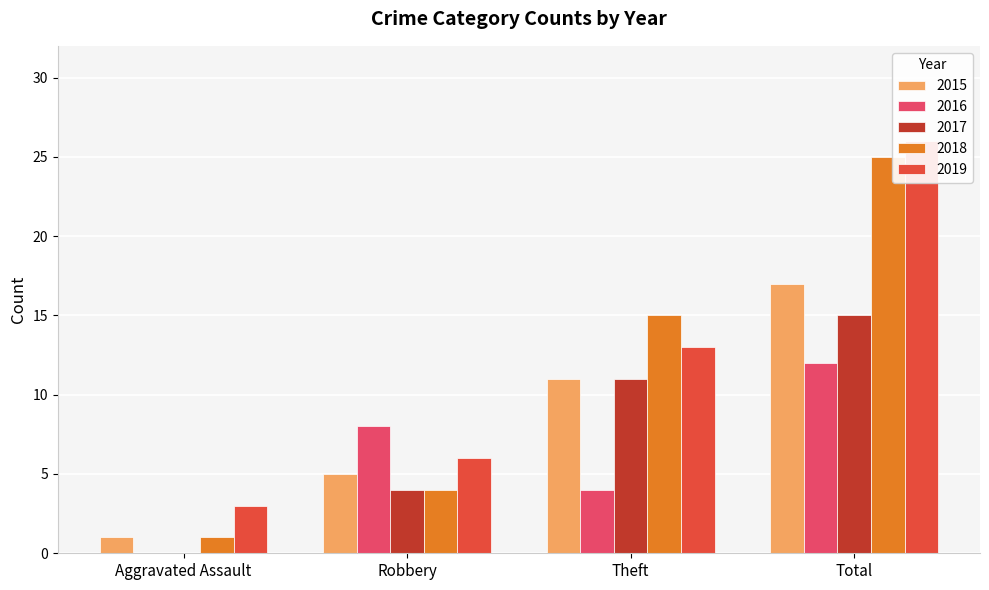

What position from the left is Aggravated Assault?

1